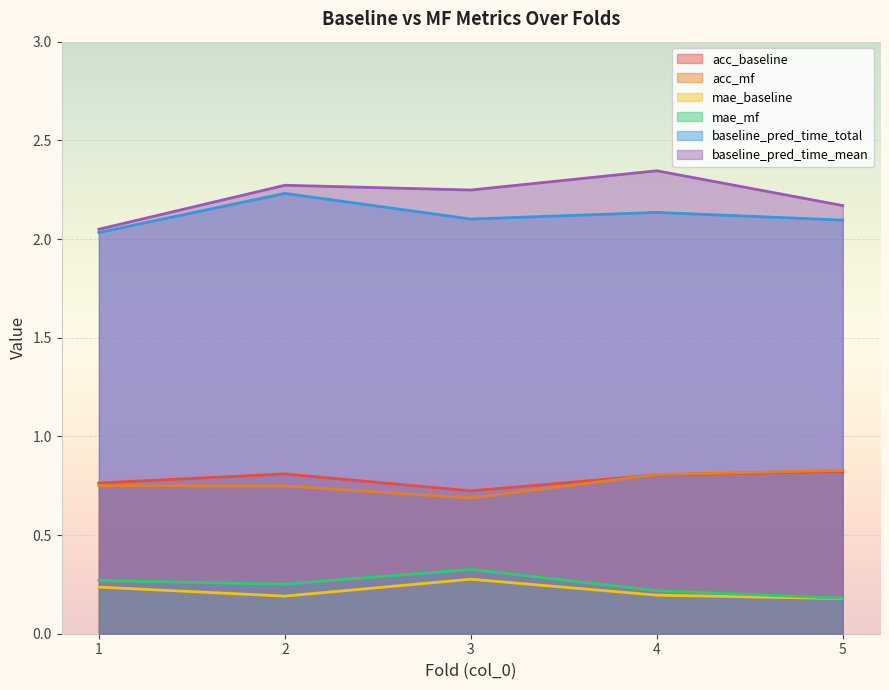

Rank the series at 3 from lowest to highest value.

mae_baseline, mae_mf, acc_mf, acc_baseline, baseline_pred_time_total, baseline_pred_time_mean